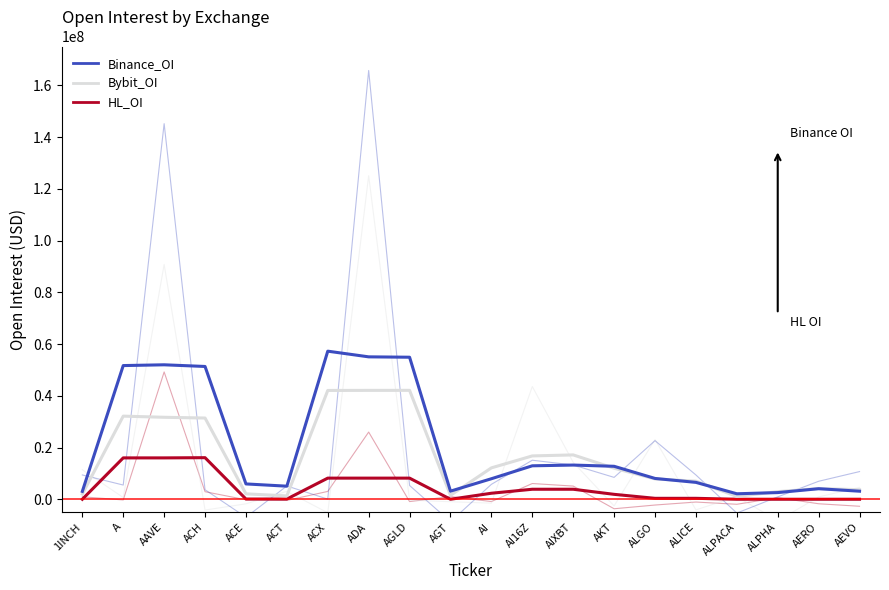

Does the chart display data point markers on the line(s)?

No